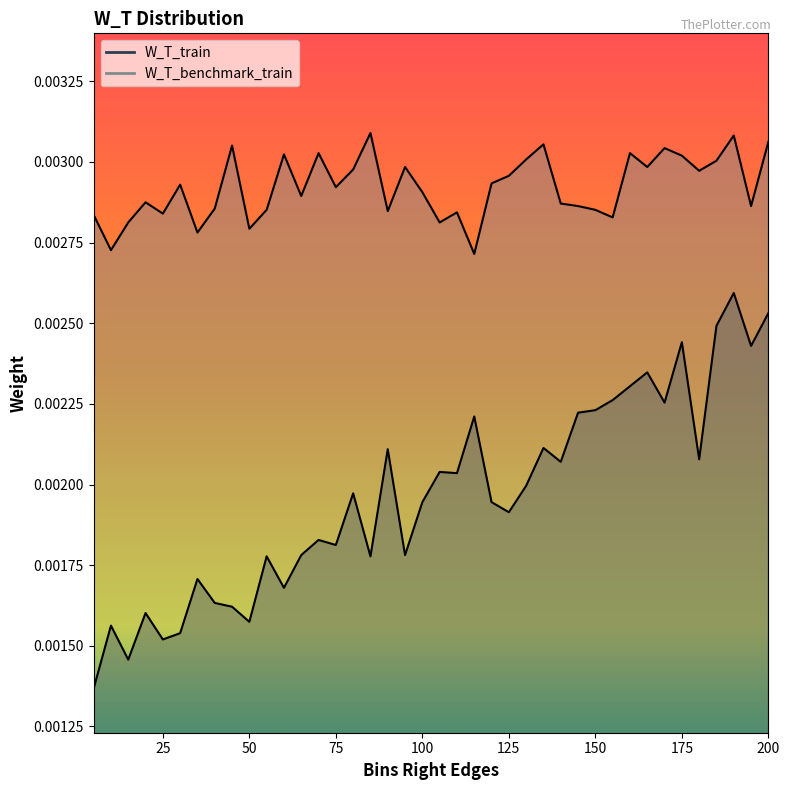

In W_T_train, how many points are higher than both neighbors (excluding endpoints)?

13